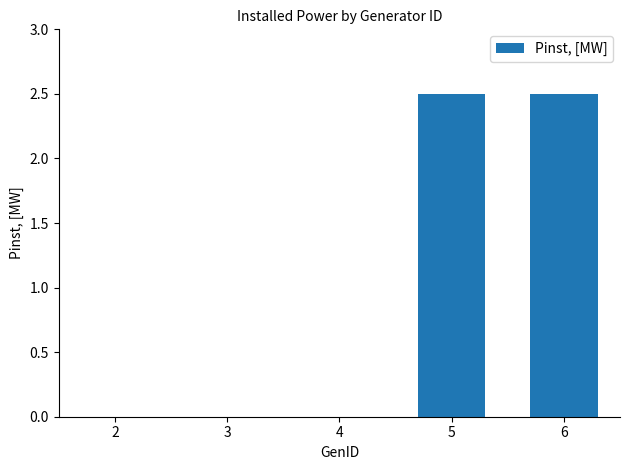

What is the change in value from 3 to 6?

+2.5